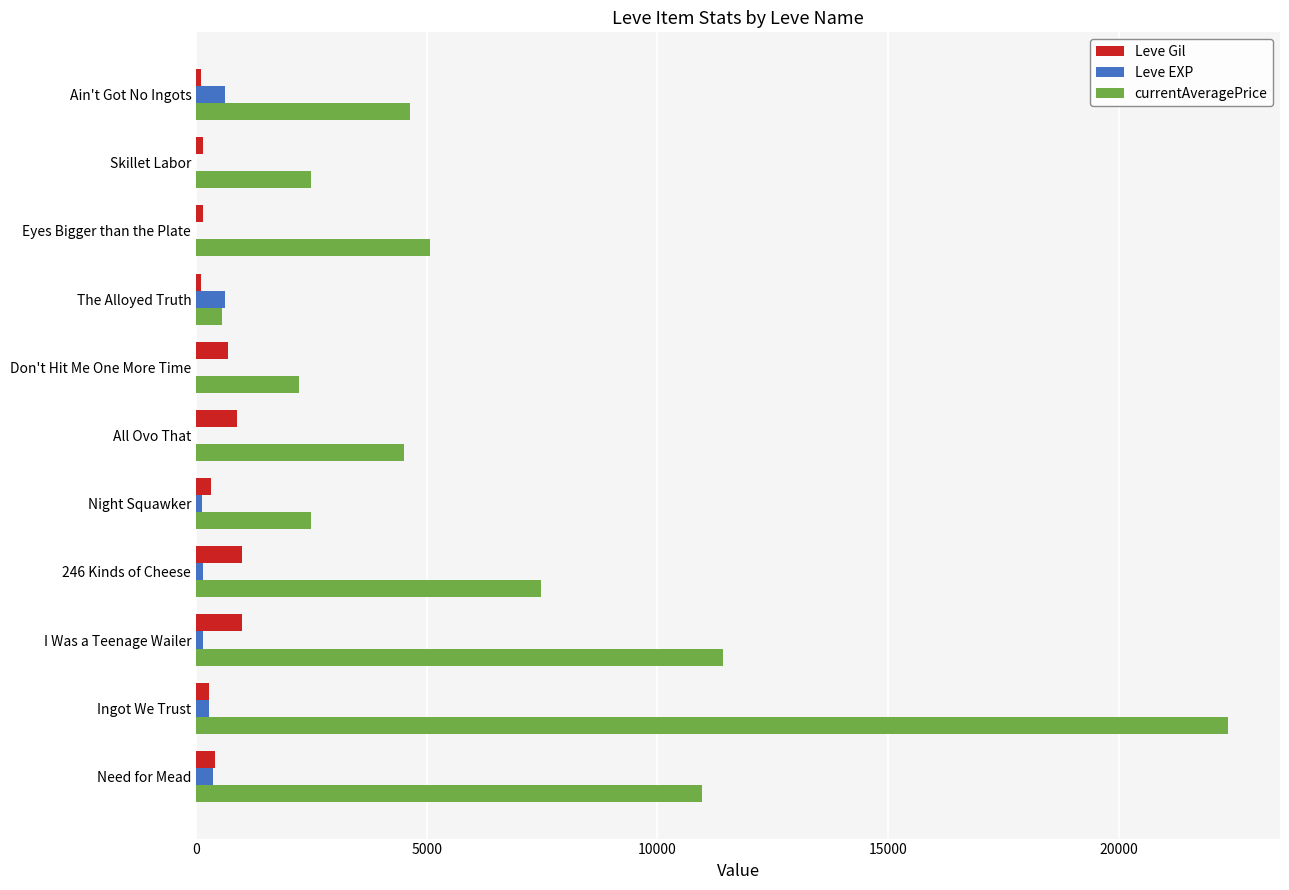

What is the sum of all Leve EXP values?

2319.0